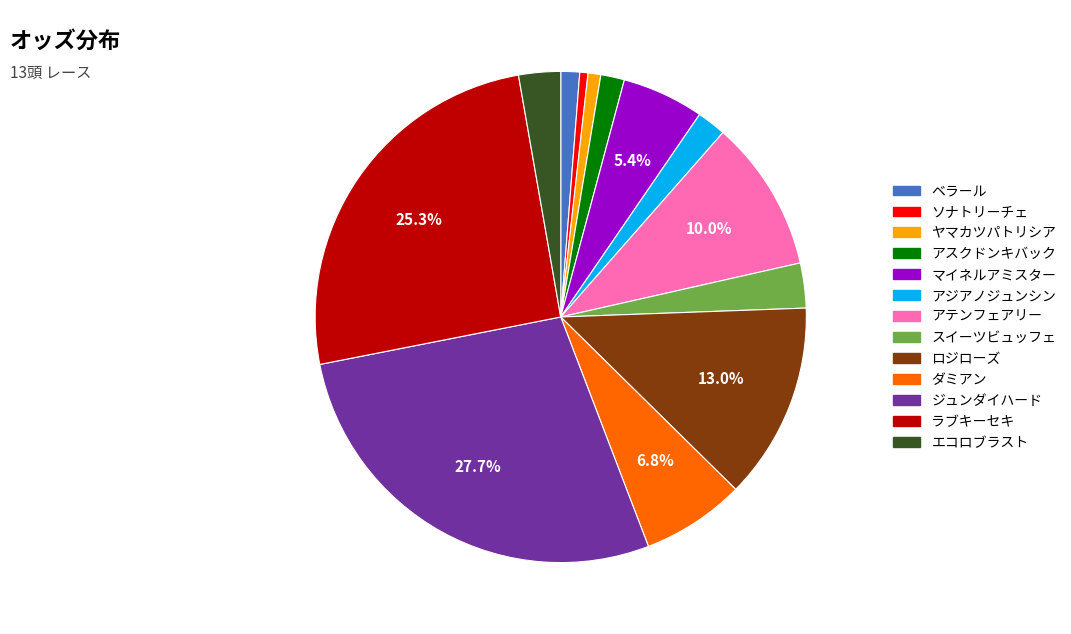

Does ダミアン represent more than half of the total?

No